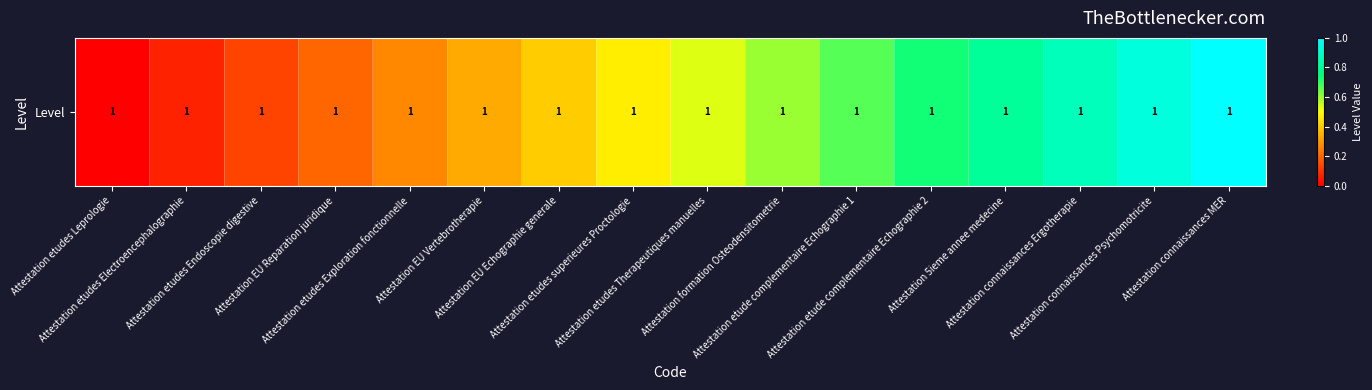

List the labels in order of value, largest first.

Attestation connaissances MER, Attestation connaissances Psychomotricite, Attestation connaissances Ergotherapie, Attestation 5ieme annee medecine, Attestation etude complementaire Echographie 2, Attestation etude complementaire Echographie 1, Attestation formation Osteodensitometrie, Attestation etudes Therapeutiques manuelles, Attestation etudes superieures Proctologie, Attestation EU Echographie generale, Attestation EU Vertebrotherapie, Attestation etudes Exploration fonctionnelle, Attestation EU Reparation juridique, Attestation etudes Endoscopie digestive, Attestation etudes Electroencephalographie, Attestation etudes Leprologie